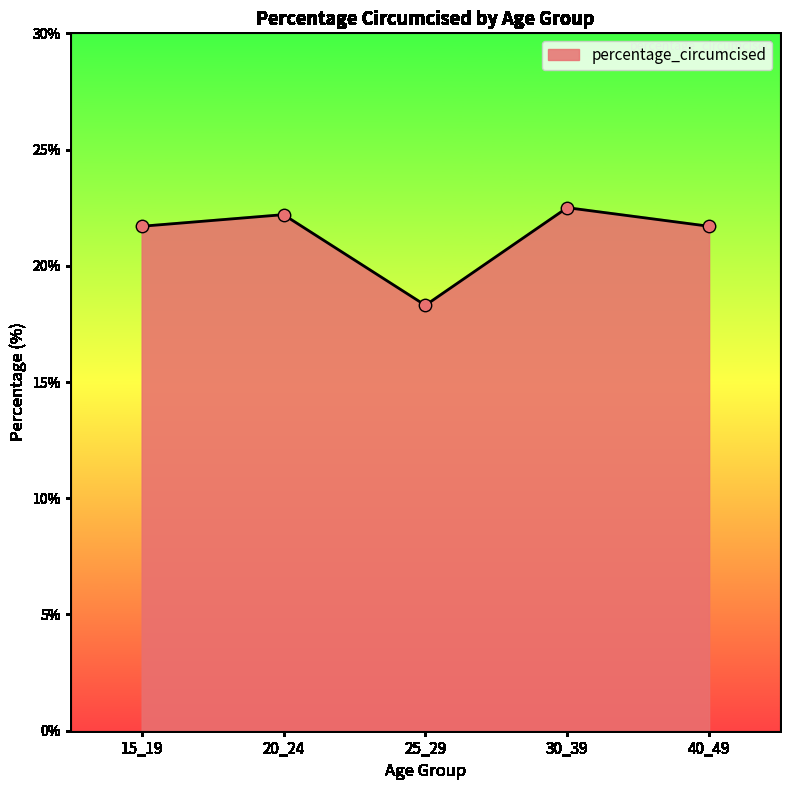

What is the change in value from 15_19 to 30_39?

+0.8